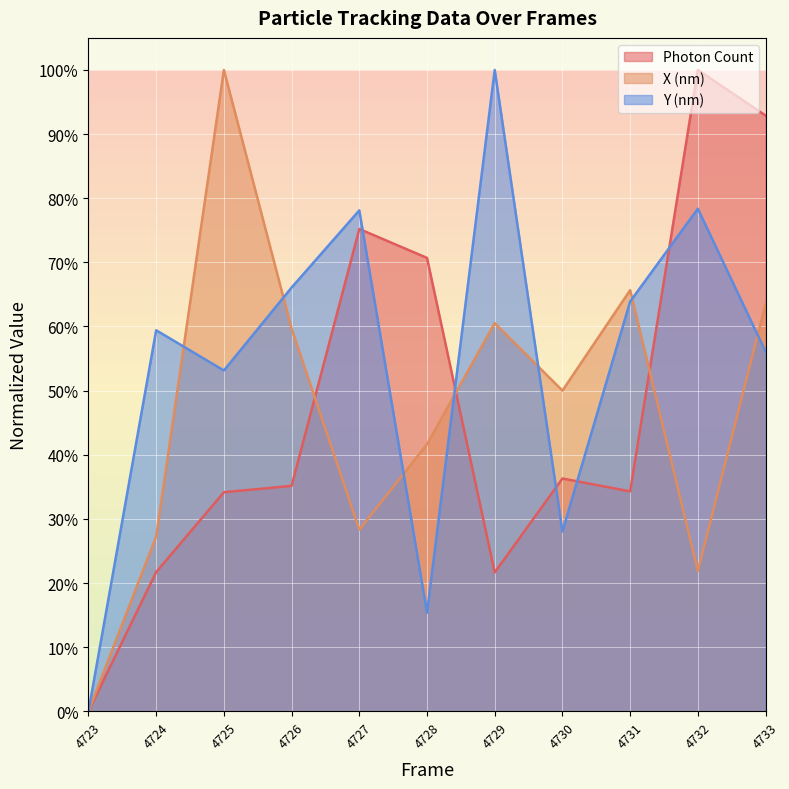

What is the value of the X (nm) point at the 3rd from the left?

1.0